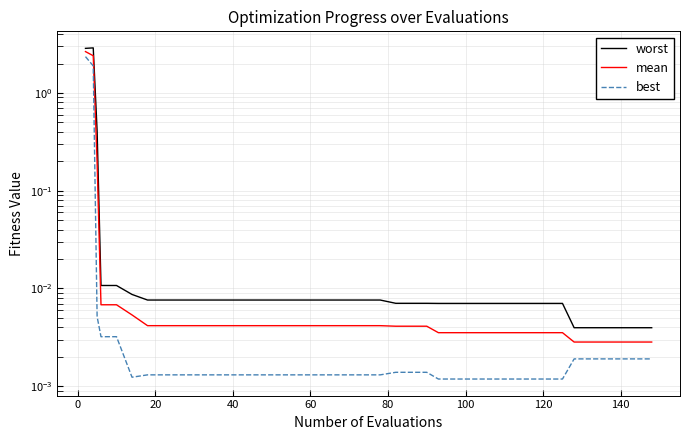

Is this an area chart (filled region under the line)?

No